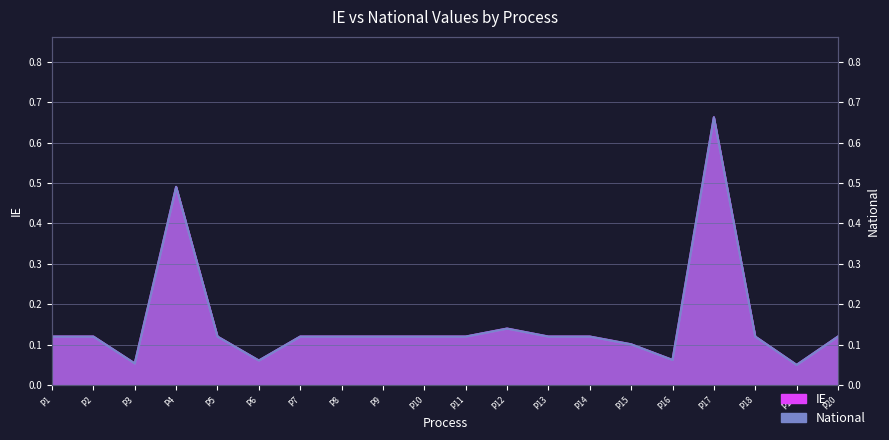

How many lines are shown in the chart?

2